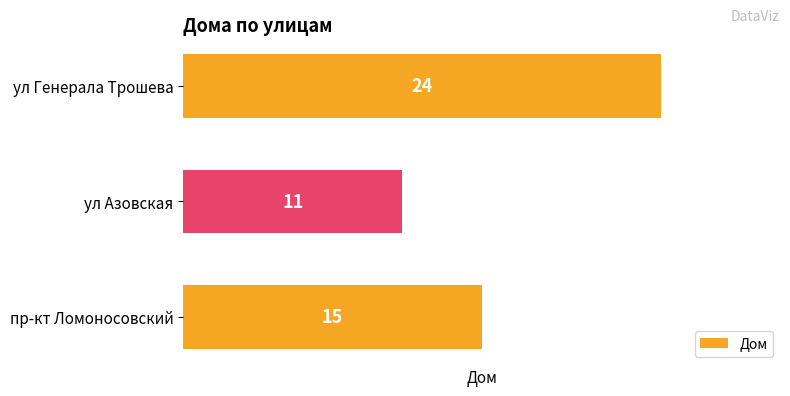

What is the ratio of the value at ул Азовская to the value at пр-кт Ломоносовский?

0.7